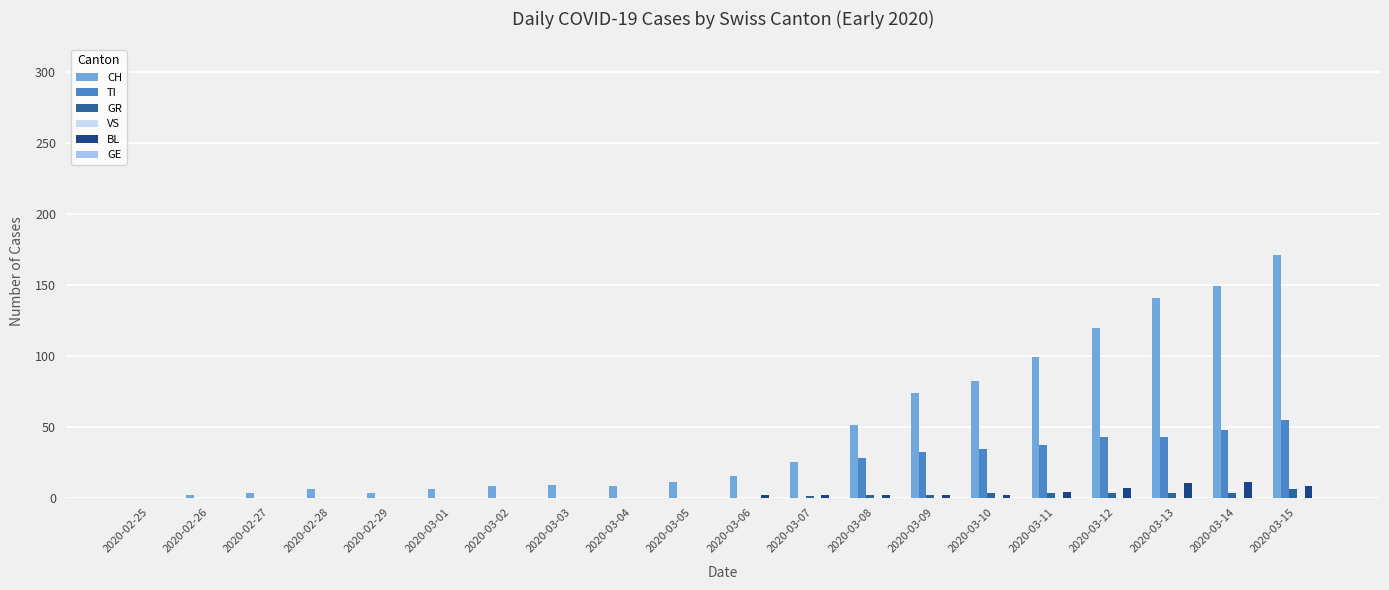

Are the bars grouped side by side (vs. stacked)?

Yes